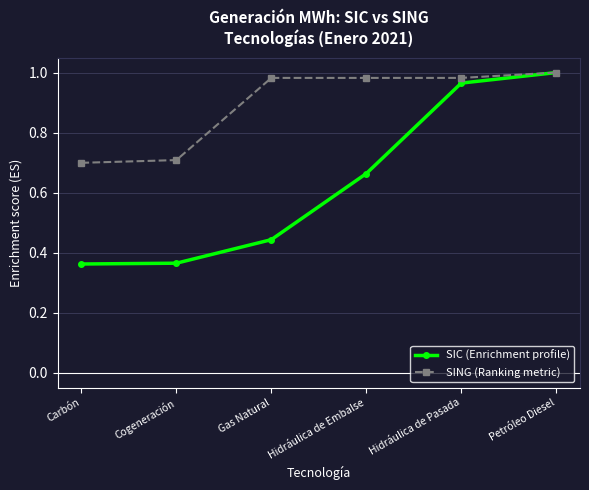

The value of SING (Ranking metric) at Petróleo Diesel is 0.4. True or false?

False